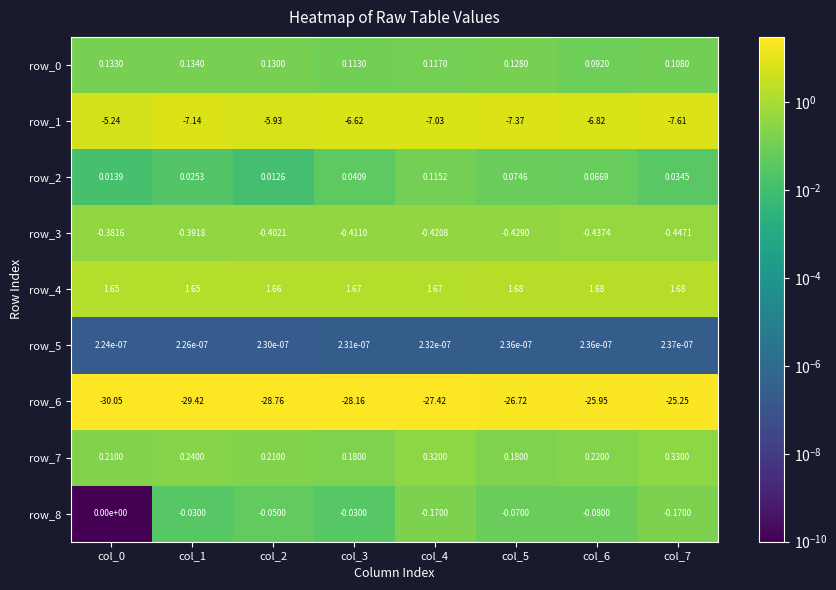

How many categories are shown in the chart?

8